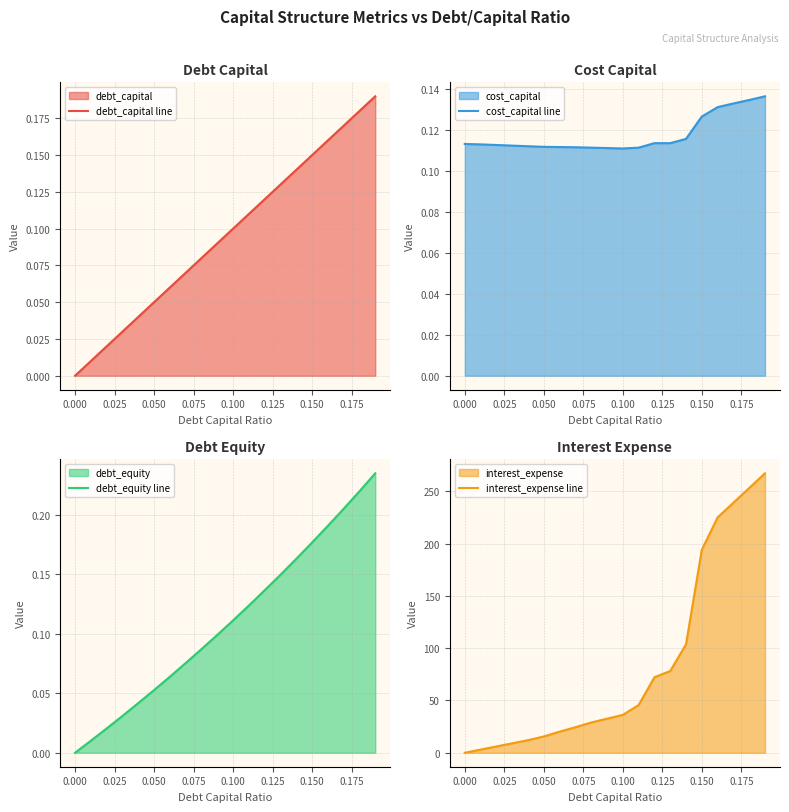

True or false: debt_equity line has more than 2 interior local peaks.

False